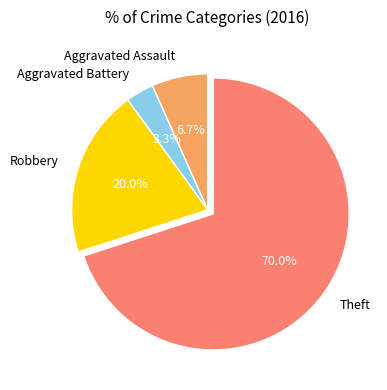

How many segments does this pie chart have?

4